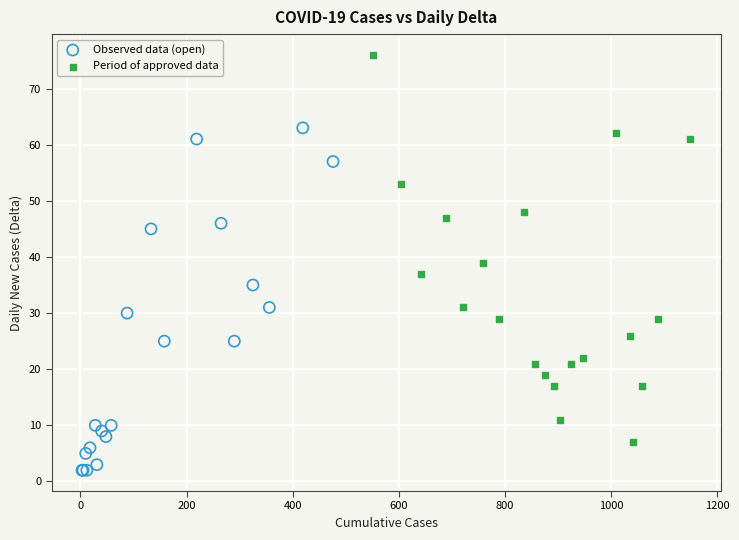

Which series contains the highest Y value?

Period of approved data